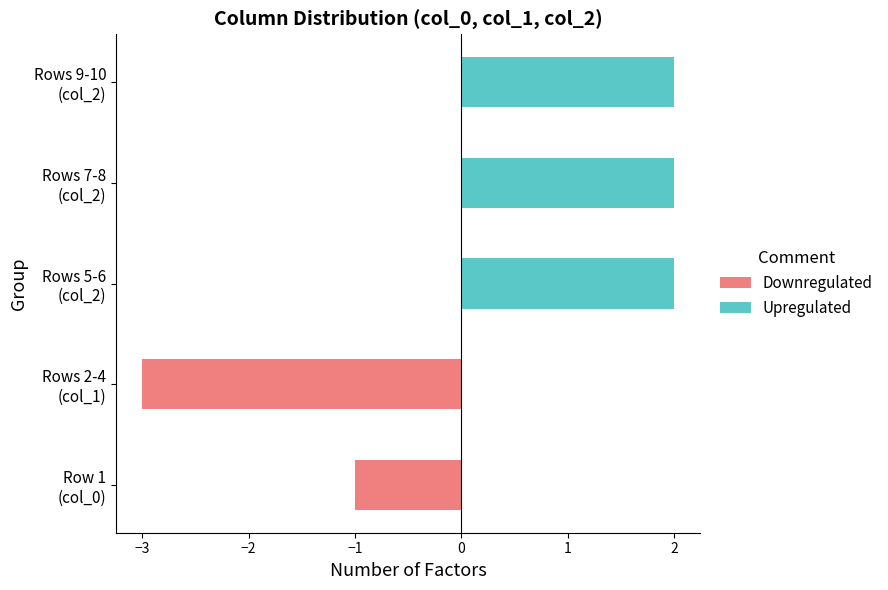

Are the bars grouped side by side (vs. stacked)?

Yes